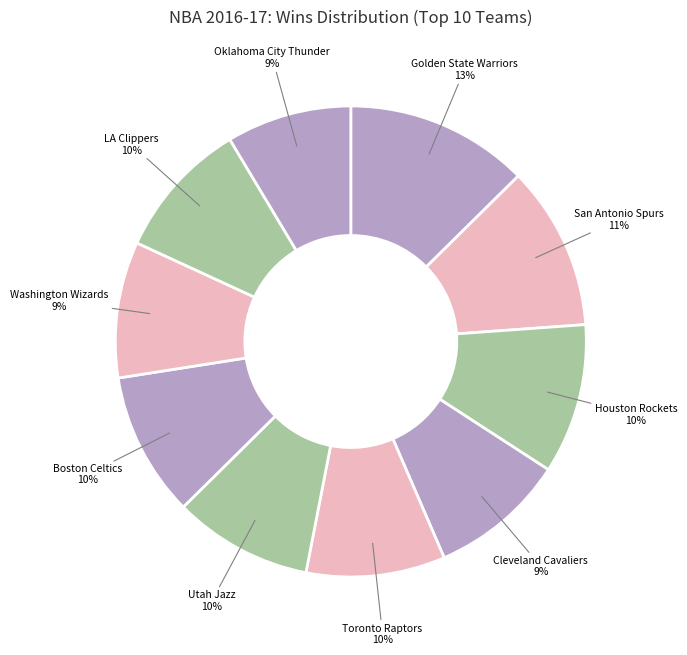

To the nearest percent, what is the average slice percentage?

10%